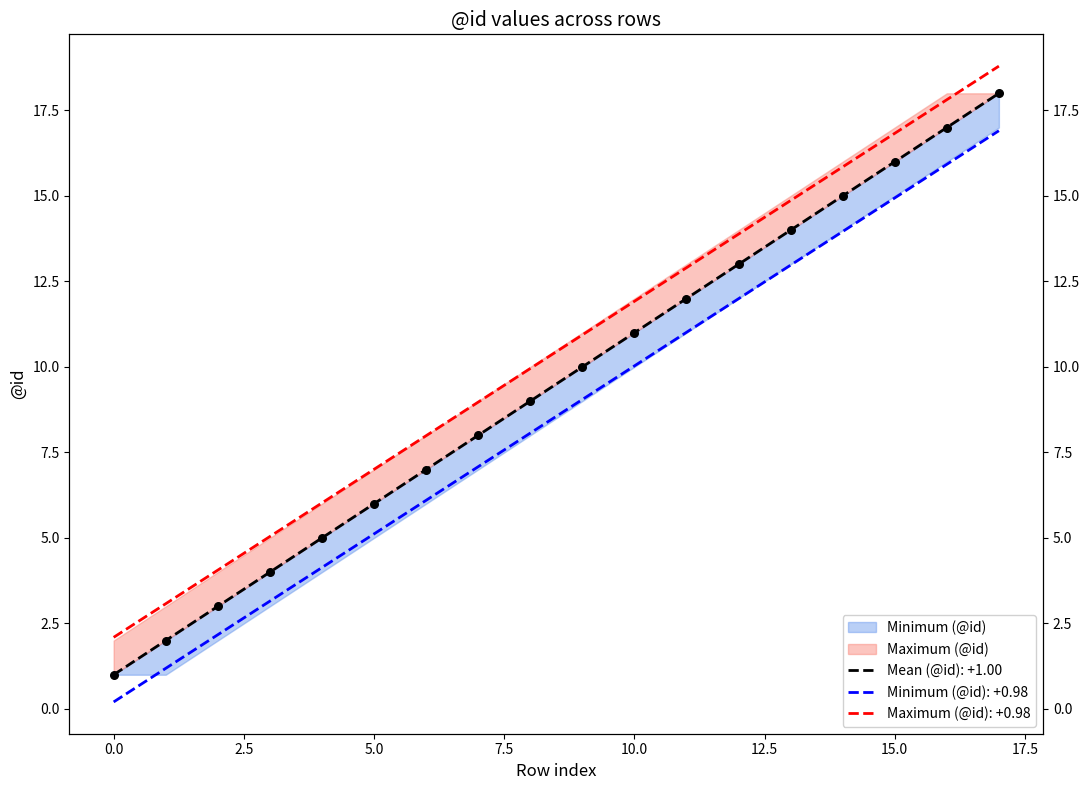

Which series has the largest Y range (max minus min)?

Mean (@id)